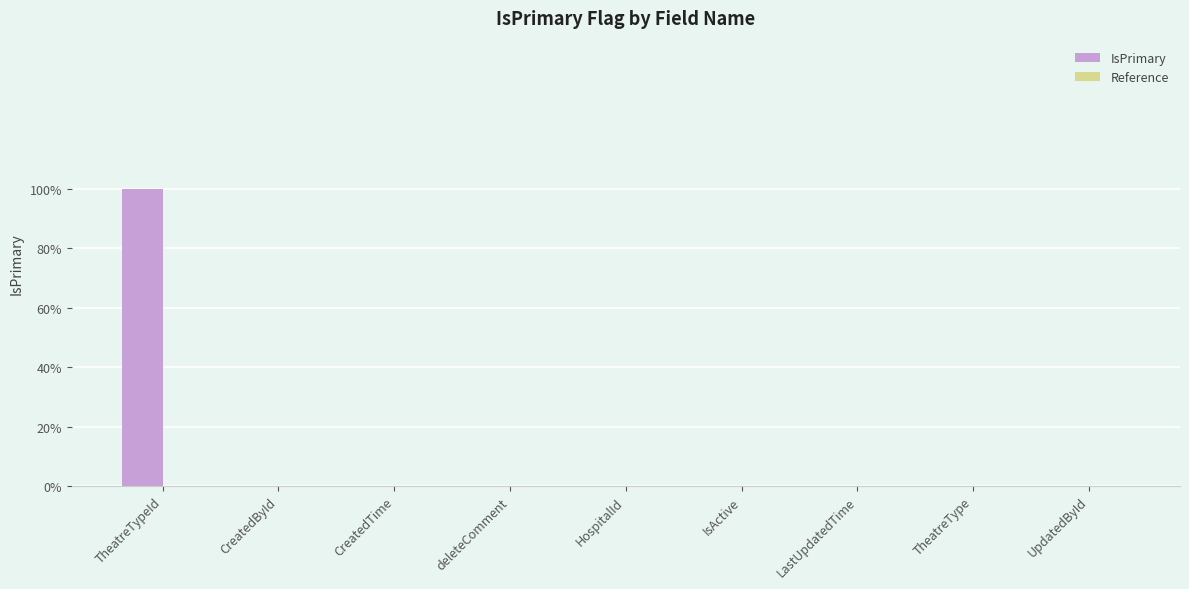

What is the label of the 1st bar from the left?

TheatreTypeId